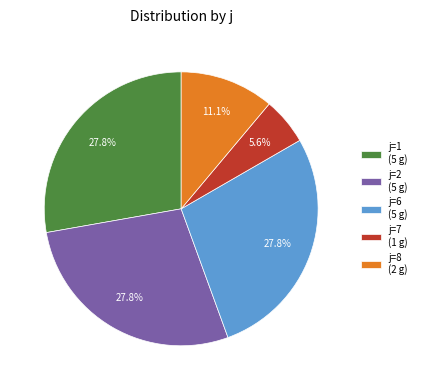

What is the ratio of the value at j=6 to the value at j=1?

1.0